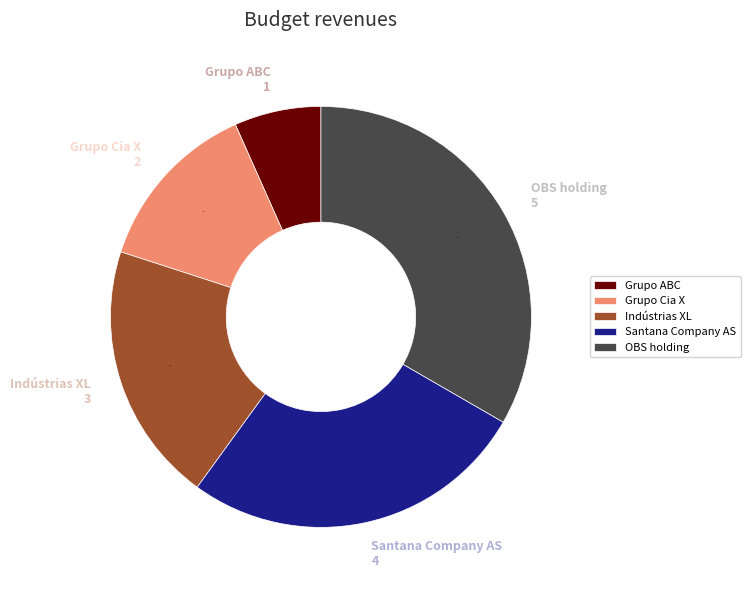

Is it true that Santana Company AS is 21% of the pie?

False